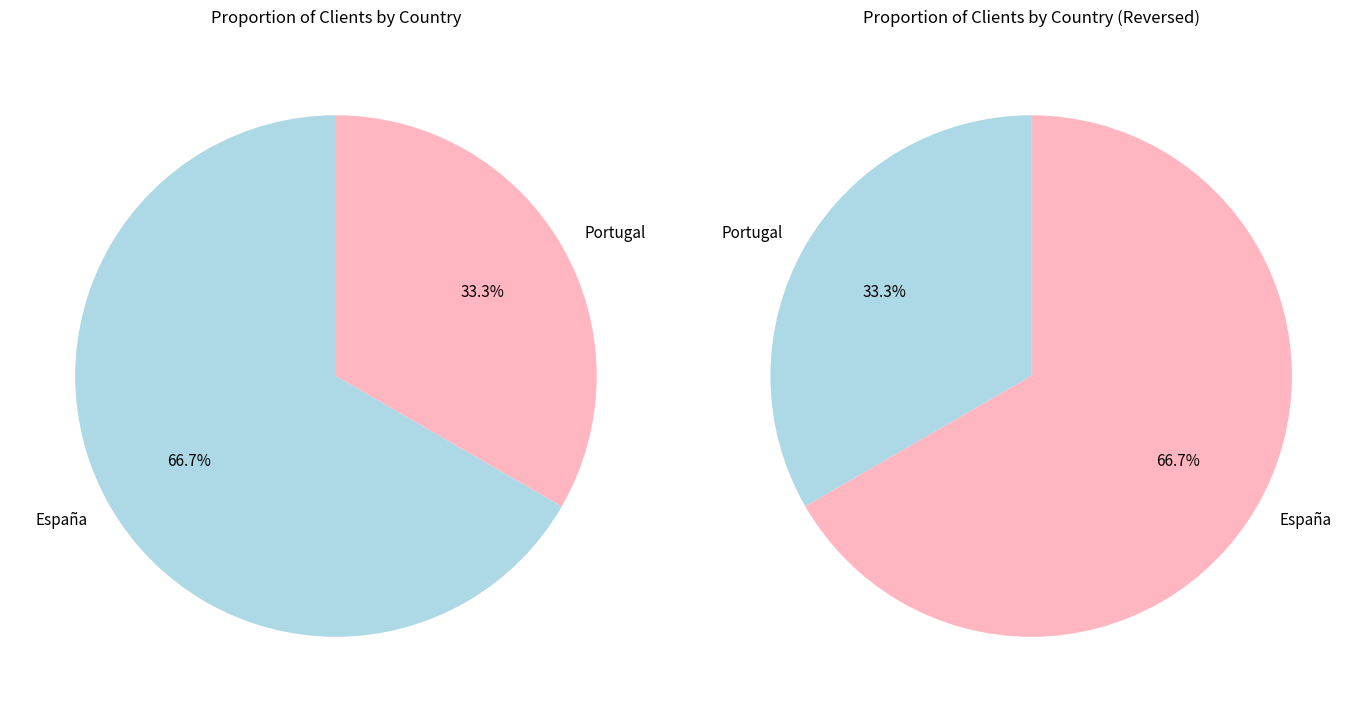

What is the total percentage of Portugal and España?

100.0%